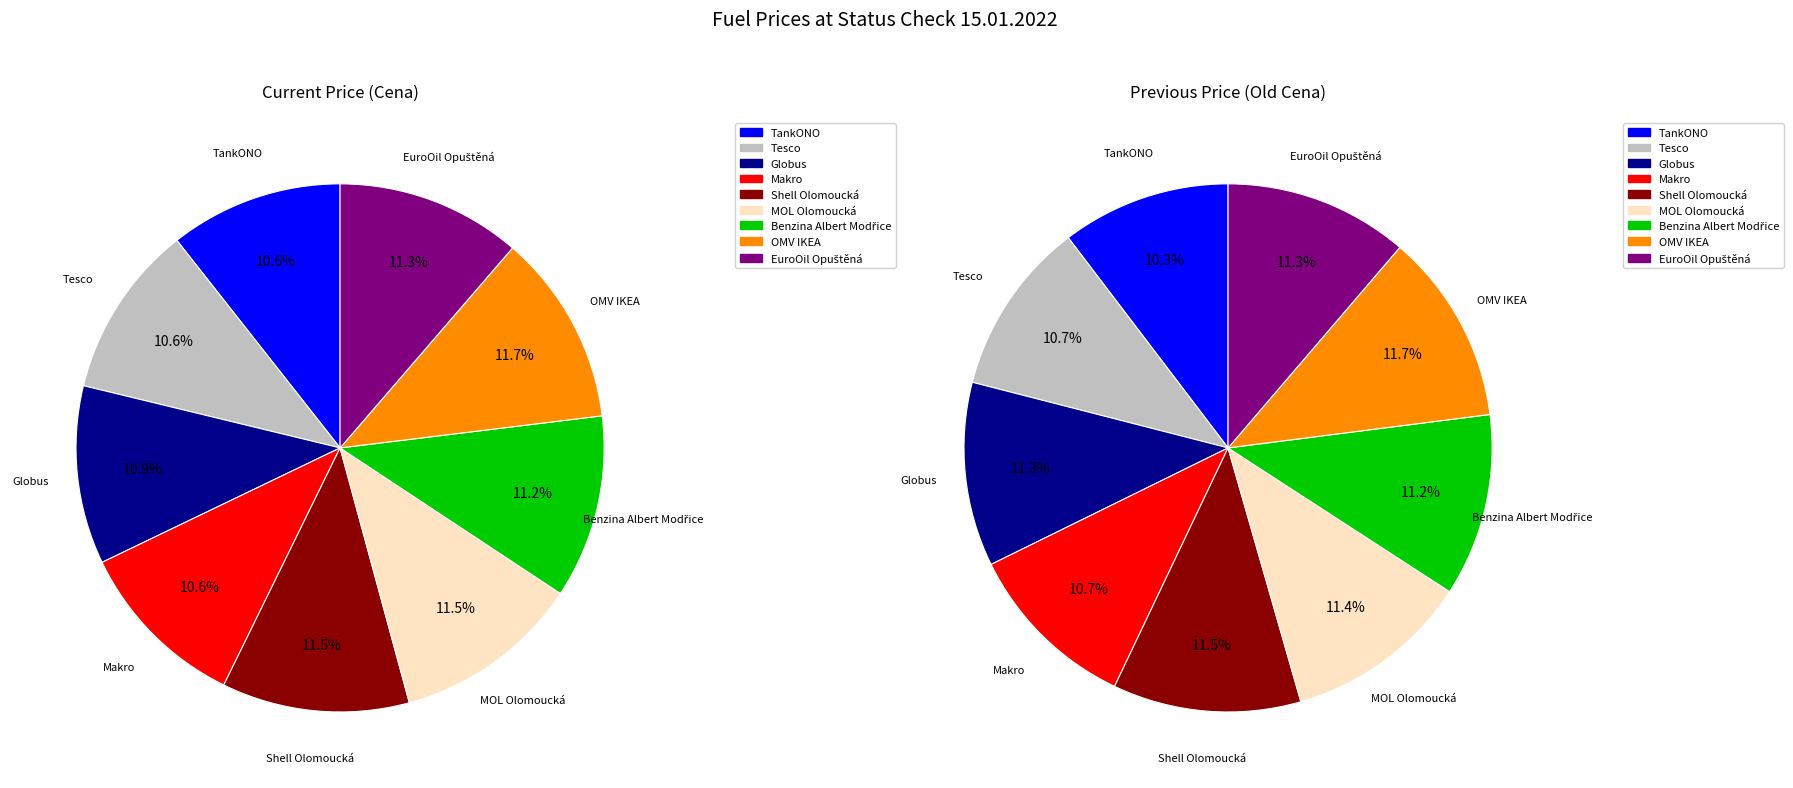

What is the spread (max minus min) of values at 6?

0.3